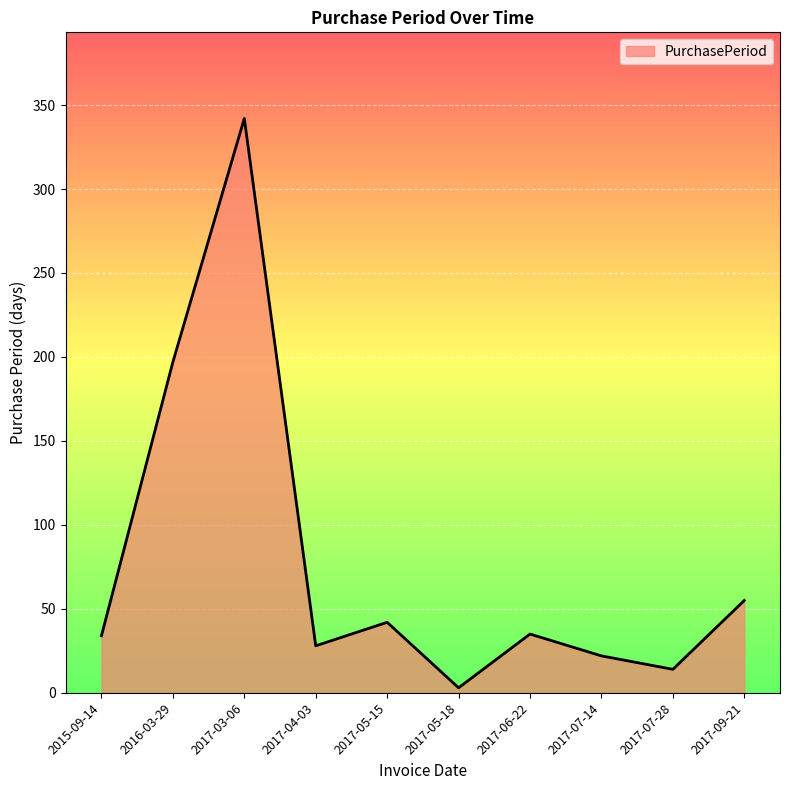

Read the value at 2015-09-14.

34